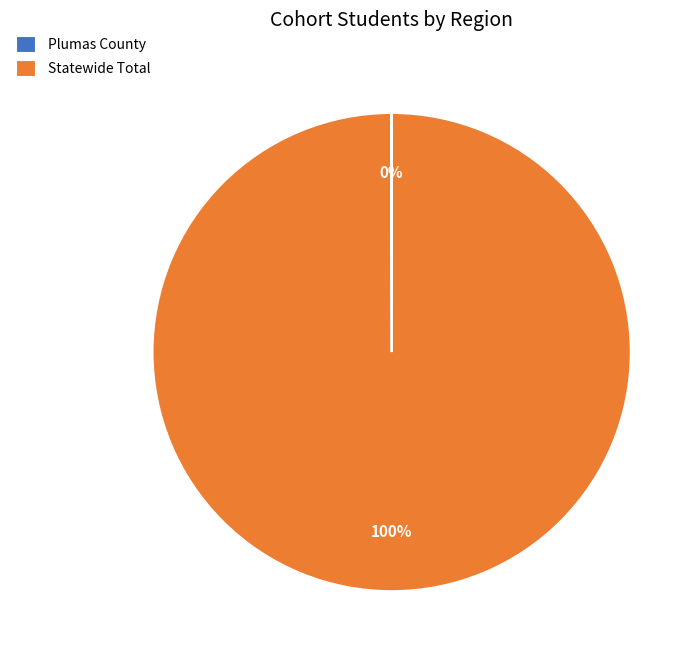

What is the largest slice in the pie chart?

Statewide Total